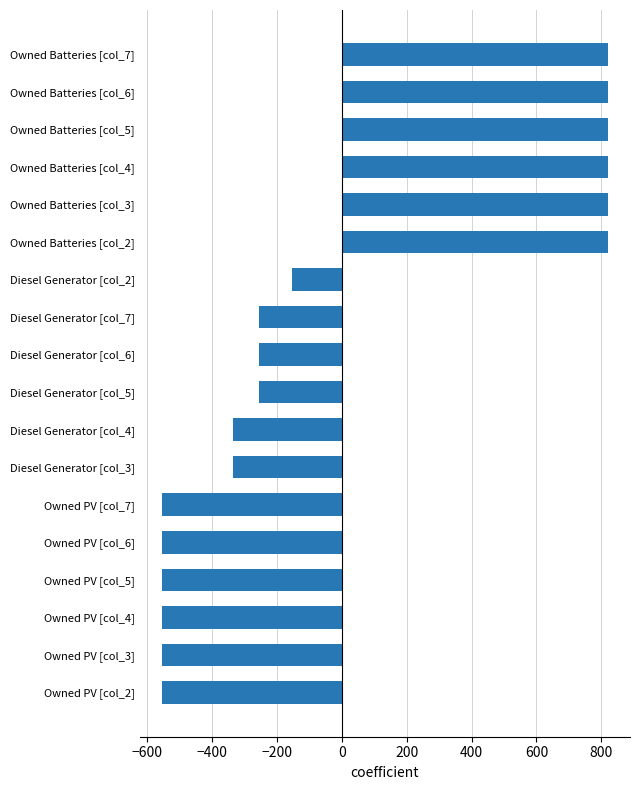

Read the value at Owned PV [col_3].

-554.3